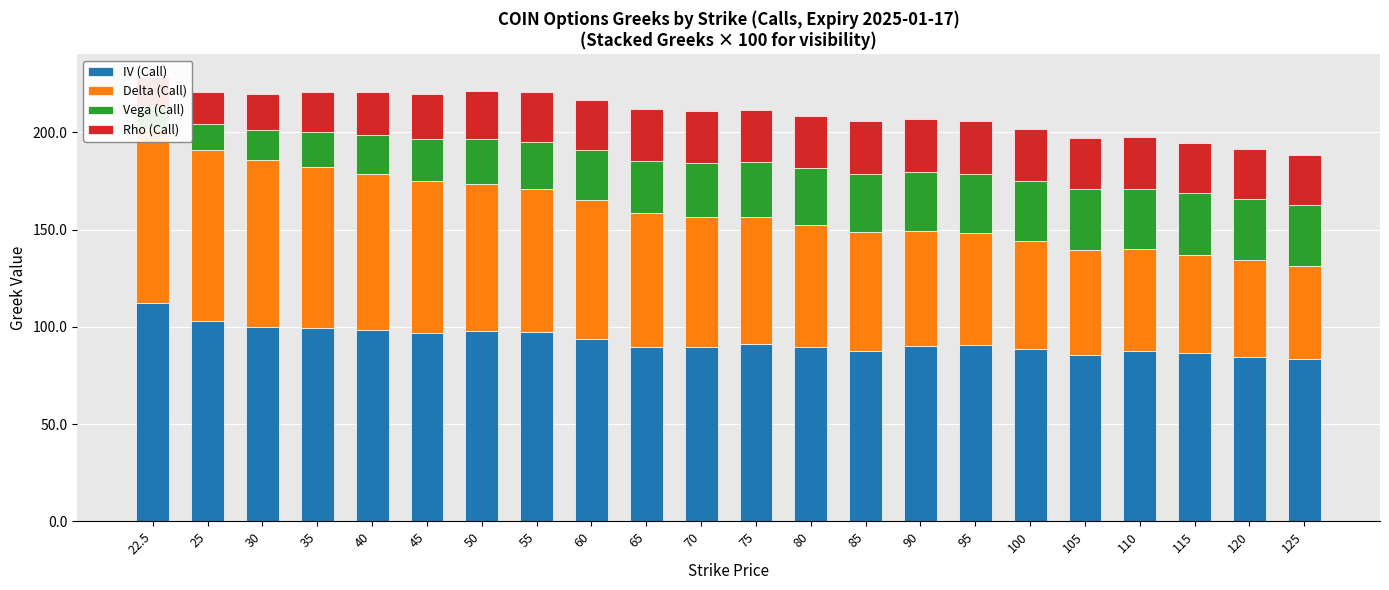

Does the chart contain any negative values?

No